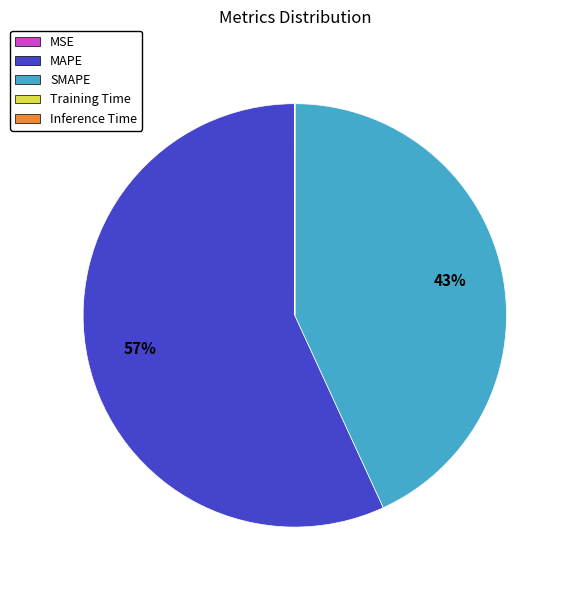

To the nearest percent, what percentage of the pie is MAPE?

57%